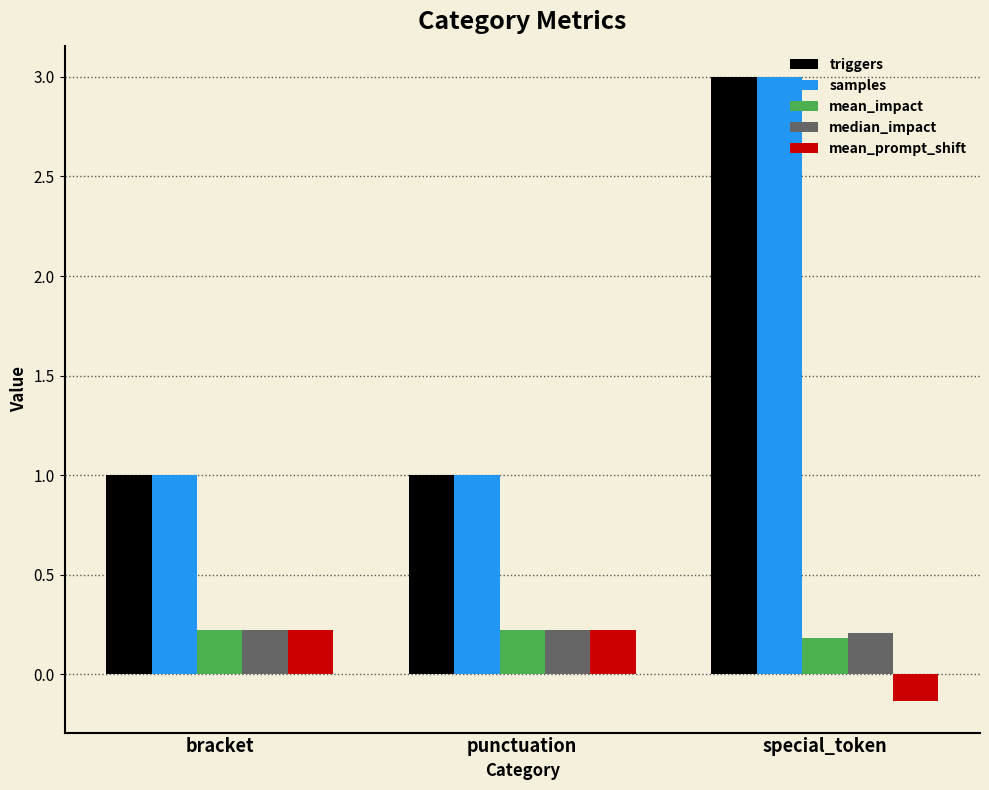

What is the highest value of the triggers series?

3.0